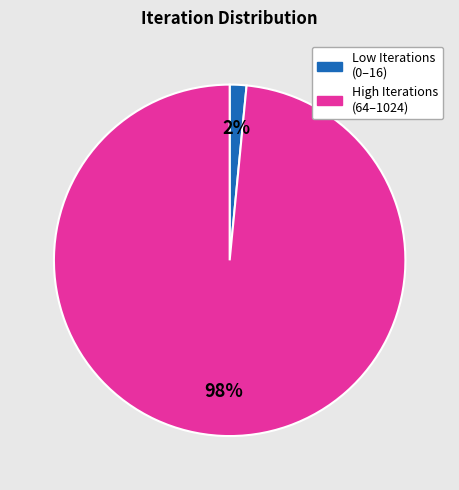

To the nearest percent, what is the average slice percentage?

50%